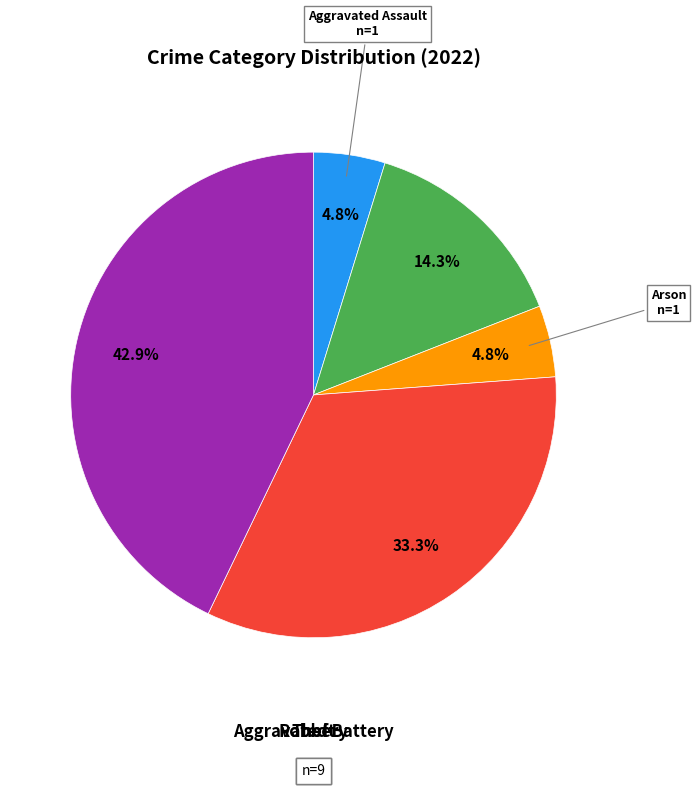

Is Arson the majority of the pie?

No